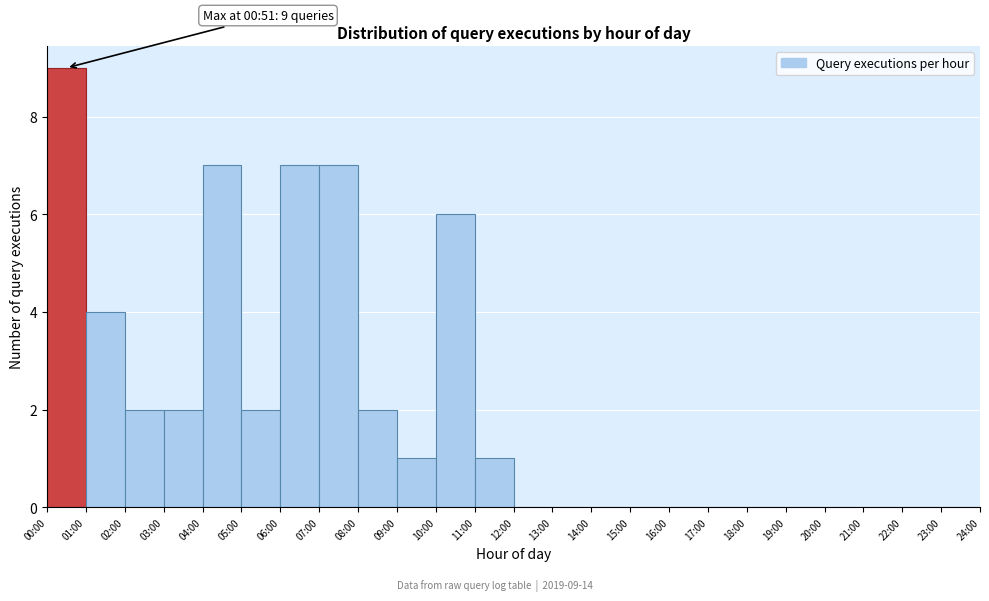

Reading left to right, what are all the values shown in this chart?

00:00=9	01:00=4	02:00=2	03:00=2	04:00=7	05:00=2	06:00=7	07:00=7	08:00=2	09:00=1	10:00=6	11:00=1	12:00=0	13:00=0	14:00=0	15:00=0	16:00=0	17:00=0	18:00=0	19:00=0	20:00=0	21:00=0	22:00=0	23:00=0